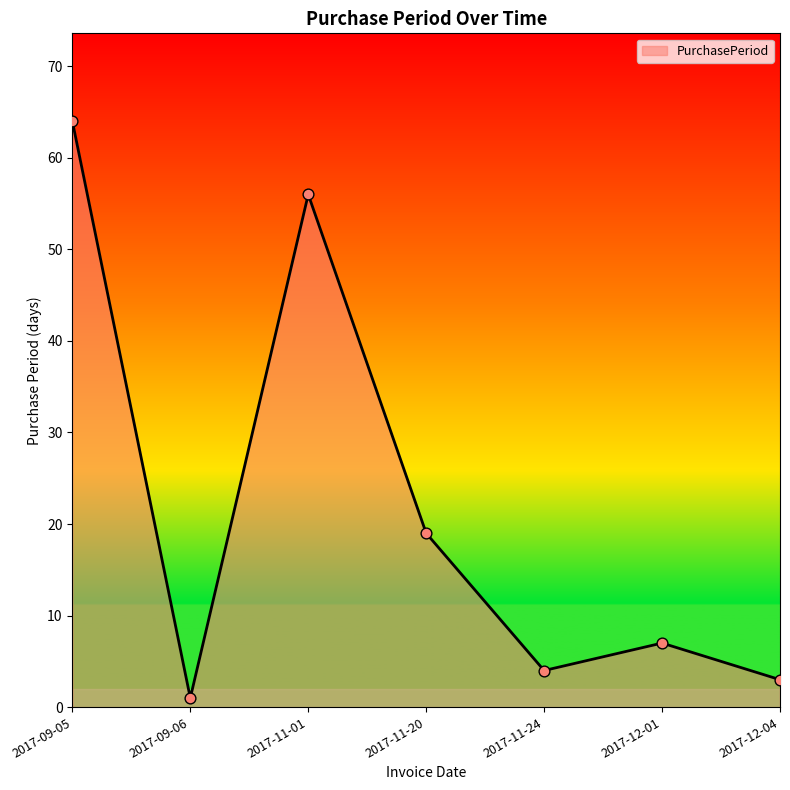

What is the change in value from 2017-09-05 to 2017-09-06?

-63